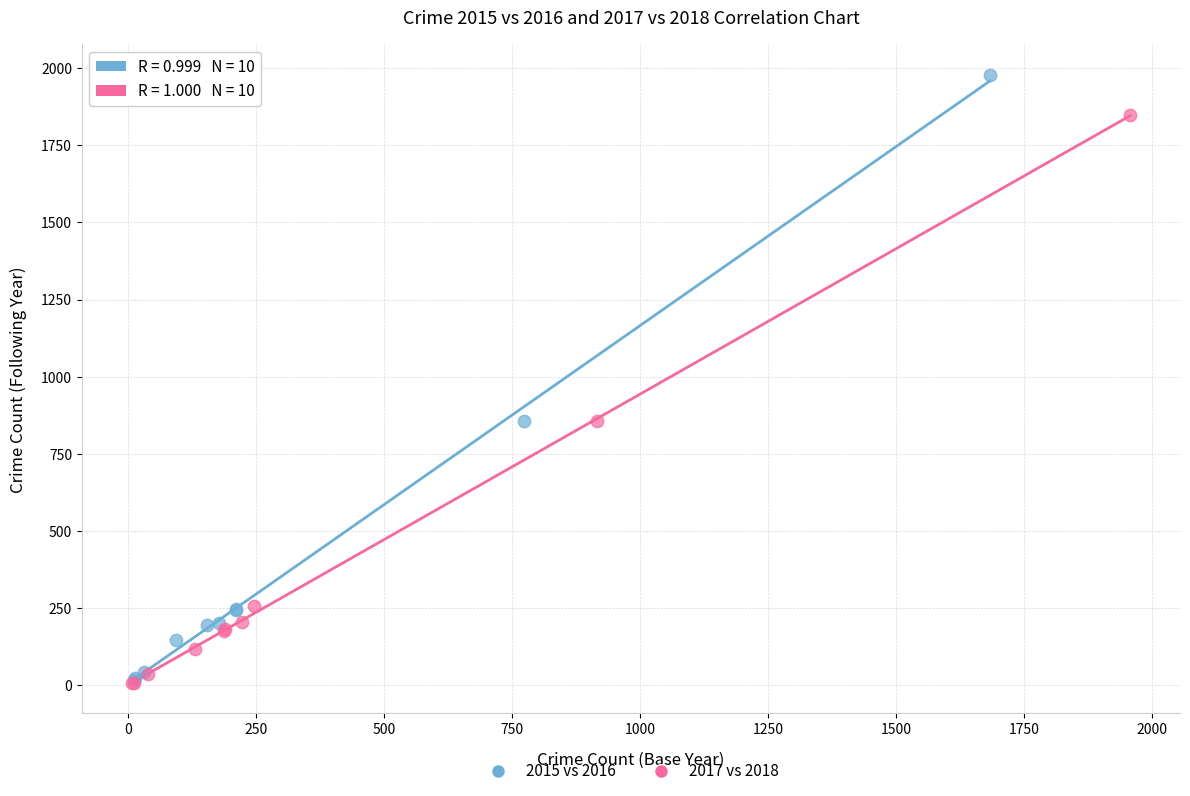

Which series has the largest Y range (max minus min)?

2015 vs 2016